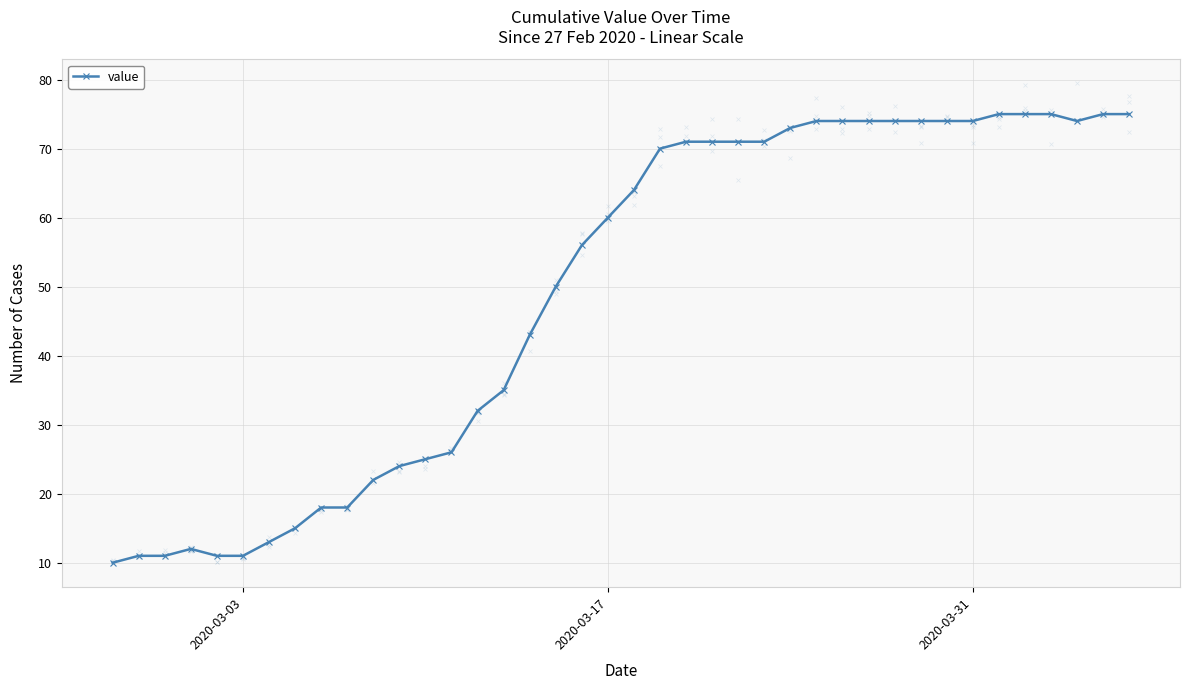

Is it true that value equals 11 at 2020-03-03?

True